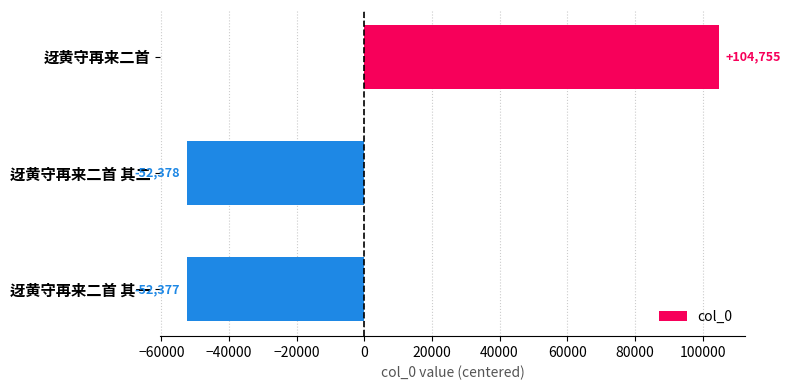

Between 迓黄守再来二首 and 迓黄守再来二首 其二, which is larger?

迓黄守再来二首